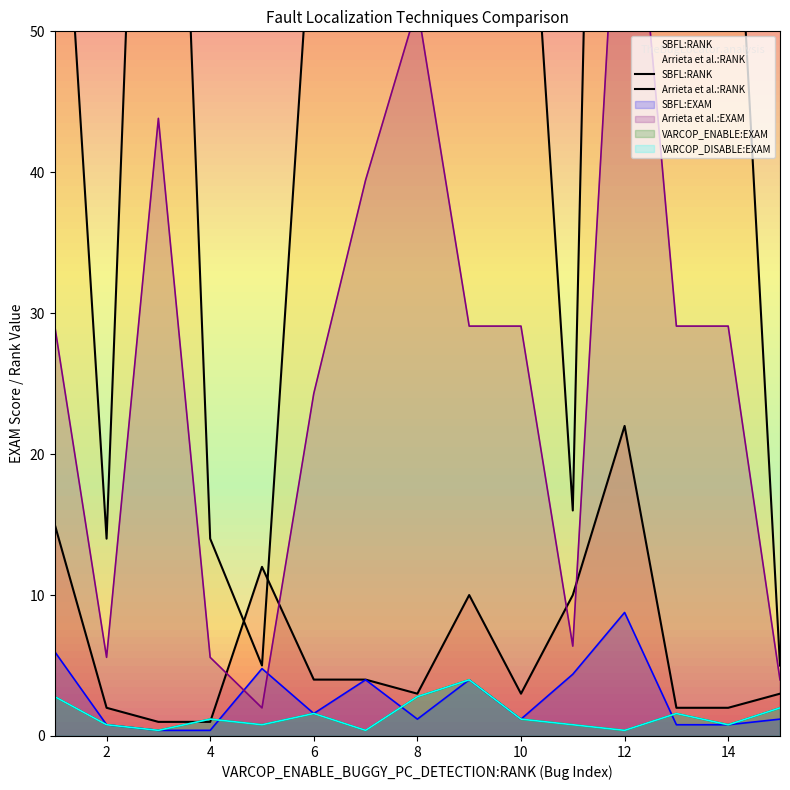

Does the chart have visible grid lines?

No